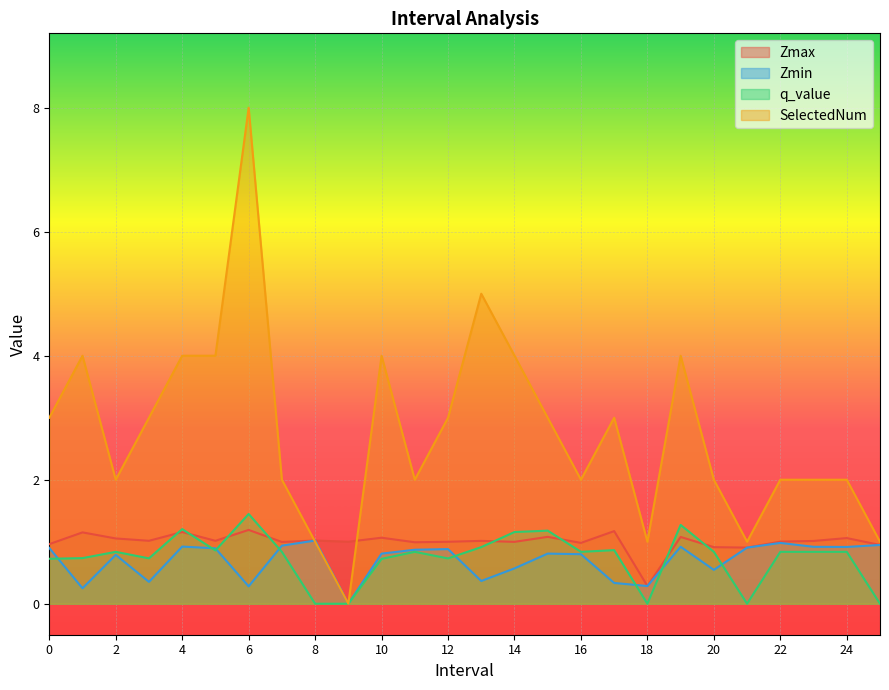

What are all the series names shown in the legend?

Zmax, Zmin, q_value, SelectedNum